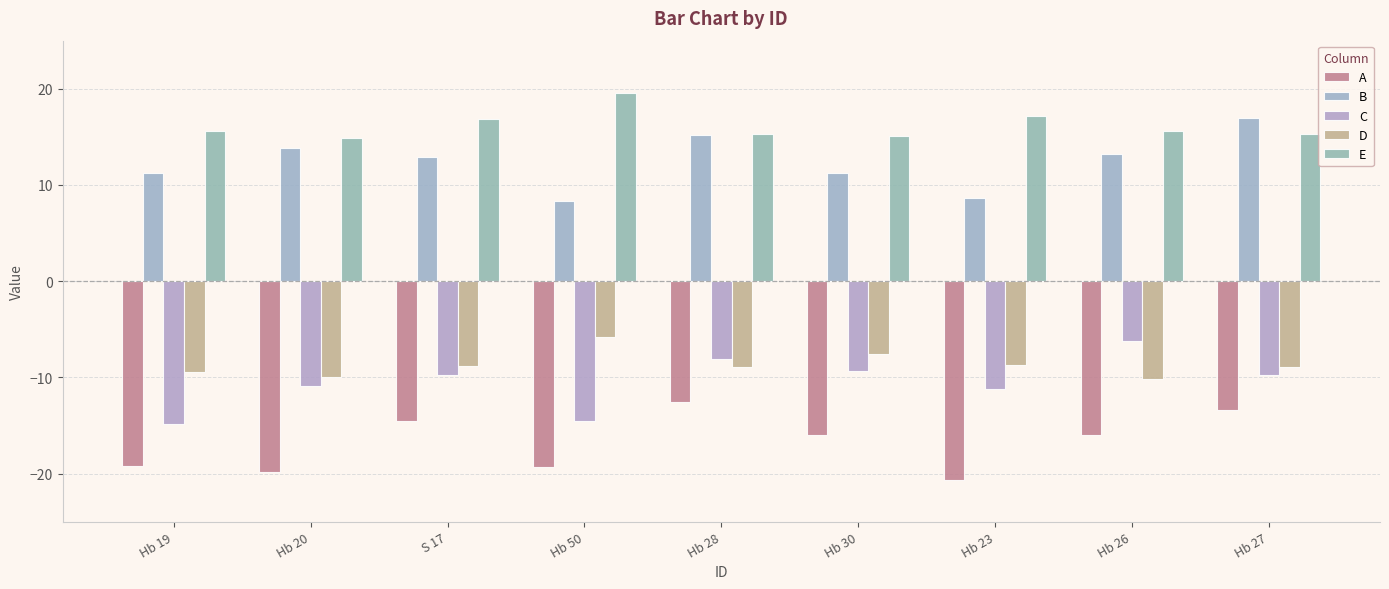

The value of C at Hb 26 is -4.4. True or false?

False